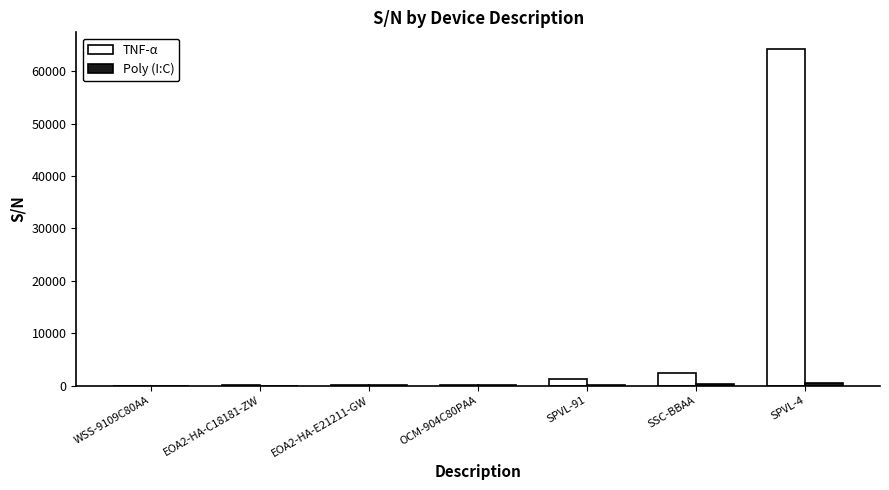

At which category is the sum across all series the highest?

SPVL-4